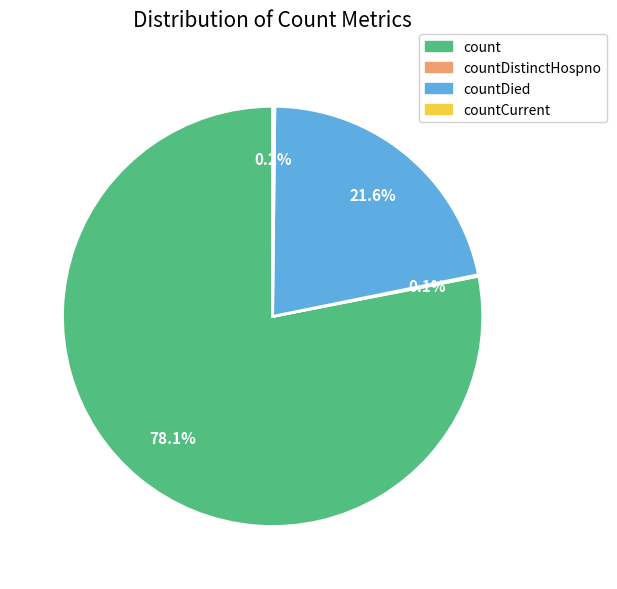

How much of the chart is everything except count?

21.9%